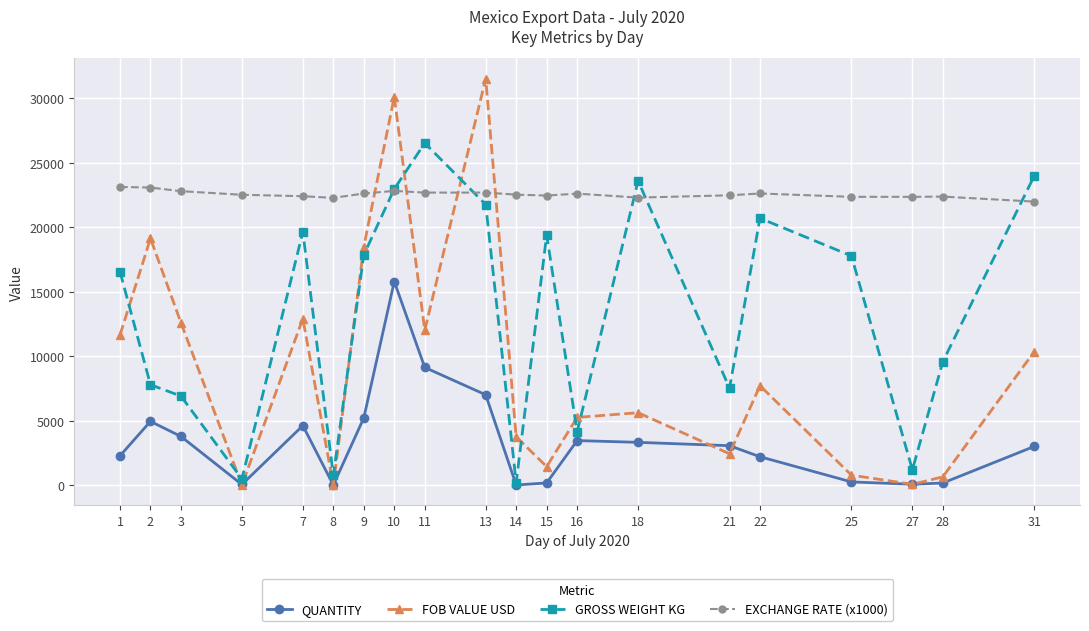

What is the difference between the maximum and minimum values in the QUANTITY series?

15786.4